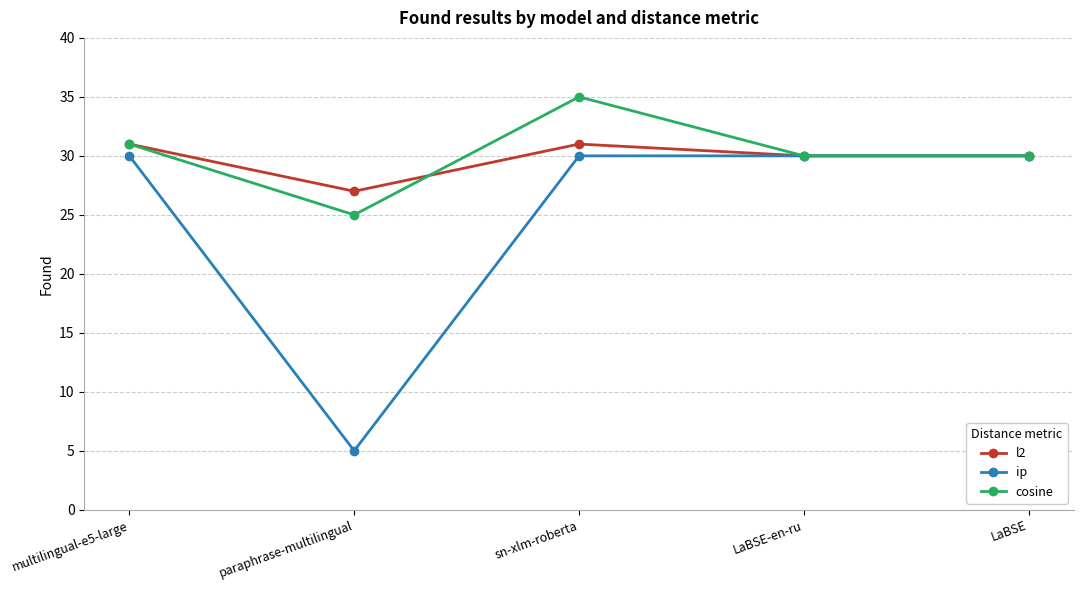

Reading right to left, transcribe all the data shown in this chart.

l2: LaBSE=30	LaBSE-en-ru=30	sn-xlm-roberta=31	paraphrase-multilingual=27	multilingual-e5-large=31
ip: LaBSE=30	LaBSE-en-ru=30	sn-xlm-roberta=30	paraphrase-multilingual=5	multilingual-e5-large=30
cosine: LaBSE=30	LaBSE-en-ru=30	sn-xlm-roberta=35	paraphrase-multilingual=25	multilingual-e5-large=31